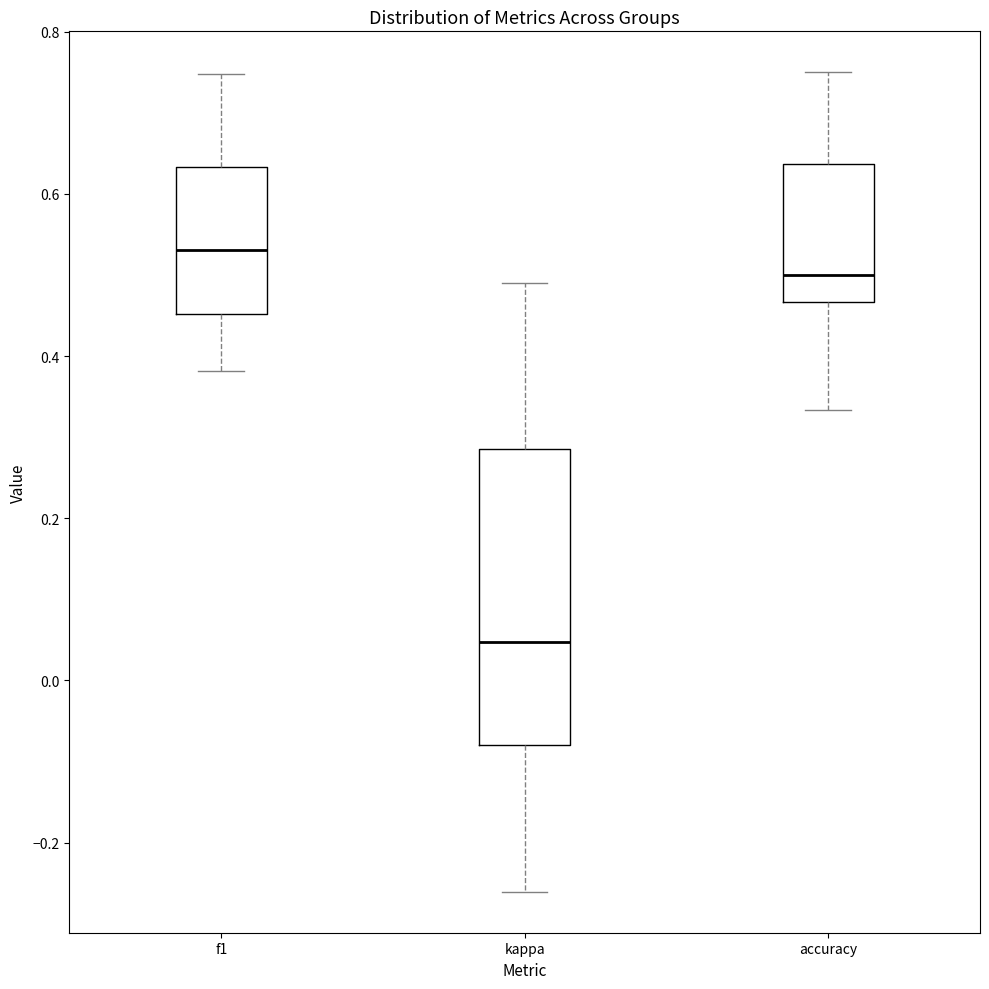

Which box's median line is the highest?

f1